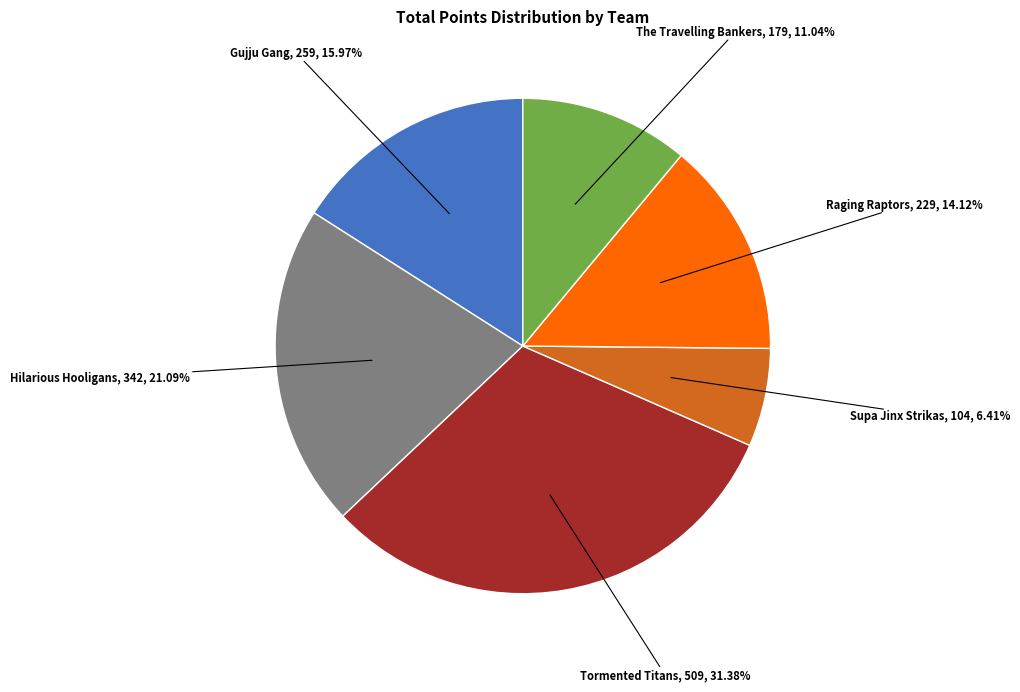

Is there a majority slice in this chart?

No